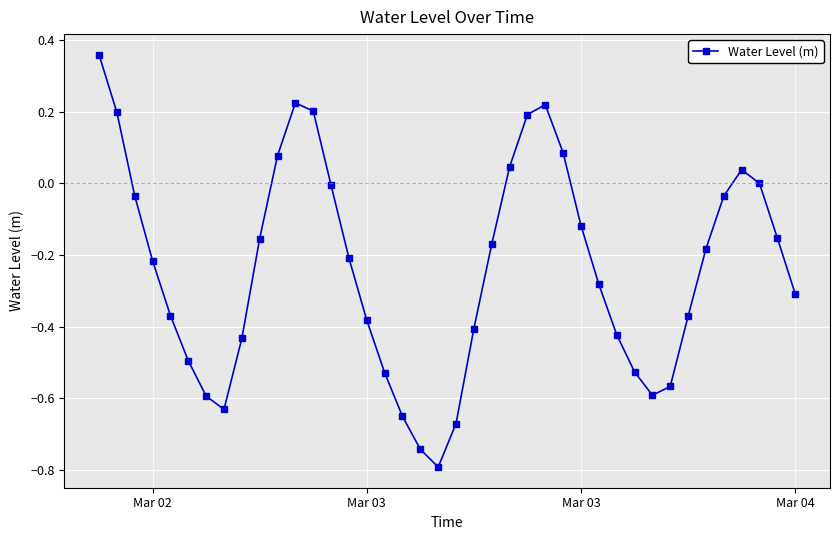

True or false: the data has more than 0 interior local peaks.

True